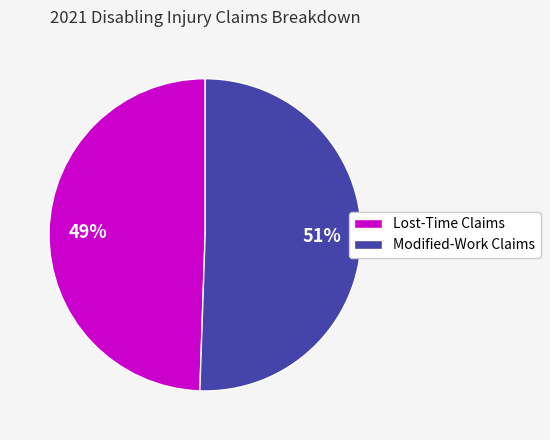

Is it true that Lost-Time Claims is 58% of the pie?

False